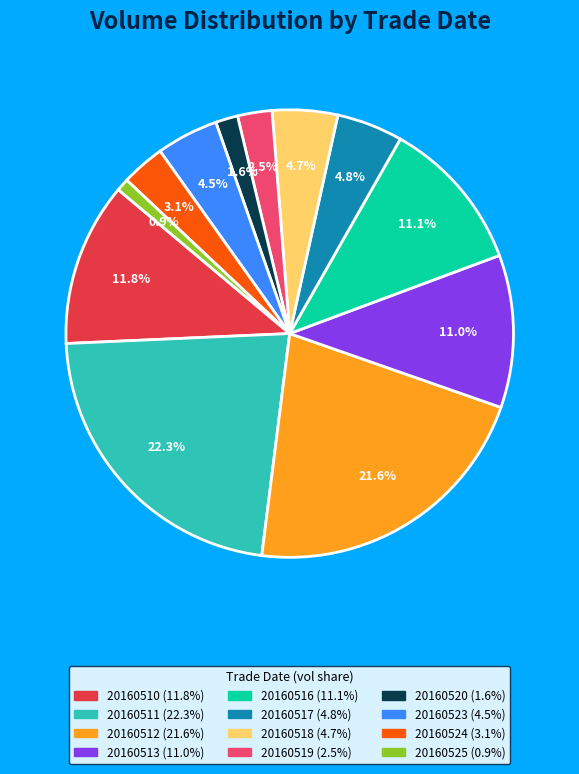

Count the number of slices in the pie.

12